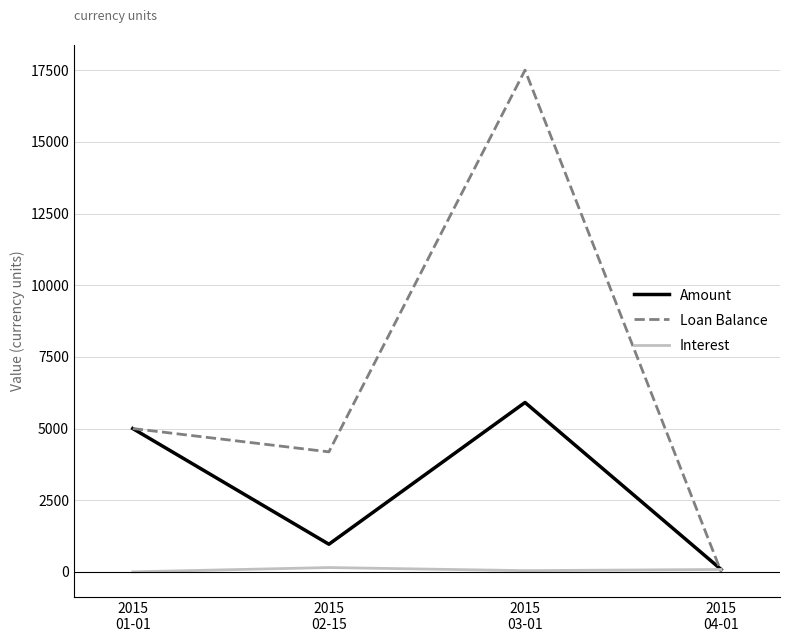

Does the chart have visible grid lines?

Yes